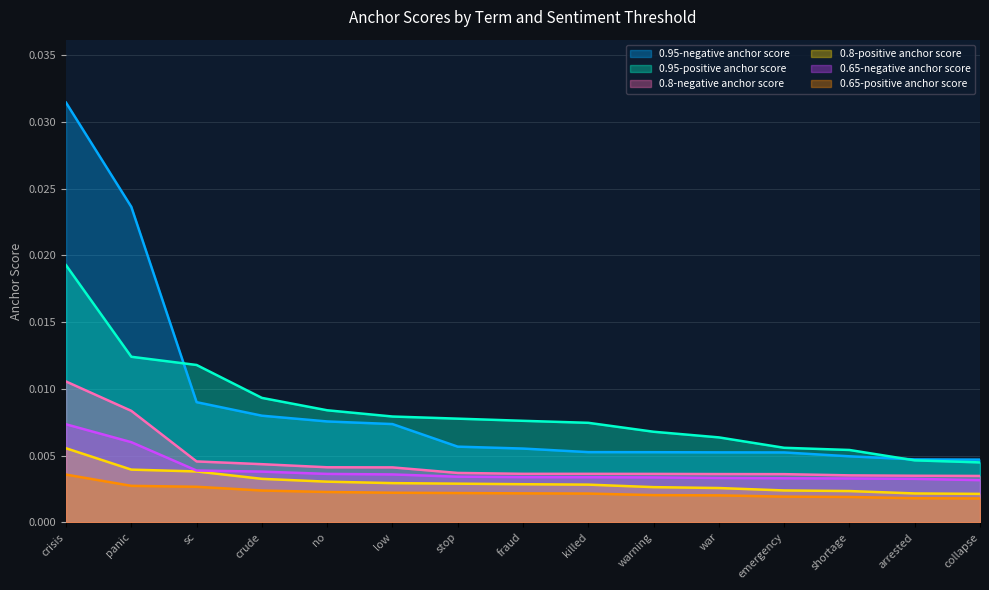

What position from the right is emergency?

4